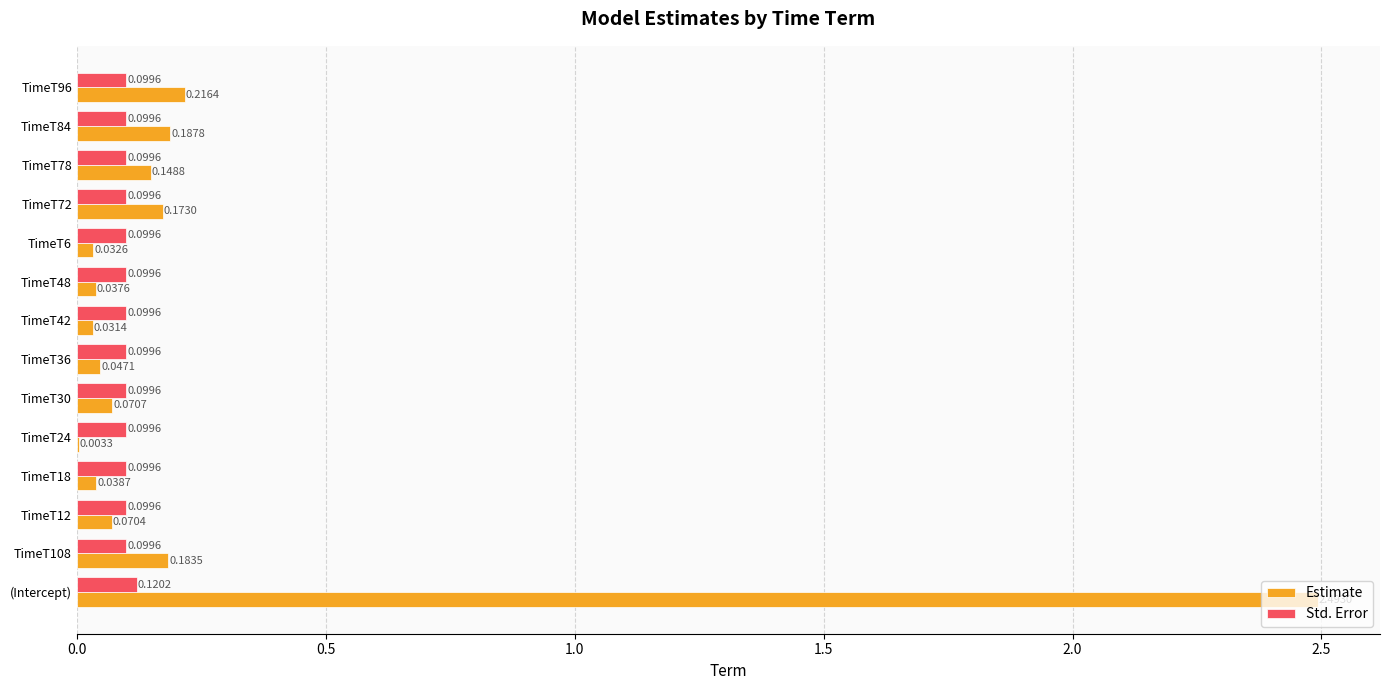

Which category has the highest value across all series?

(Intercept)